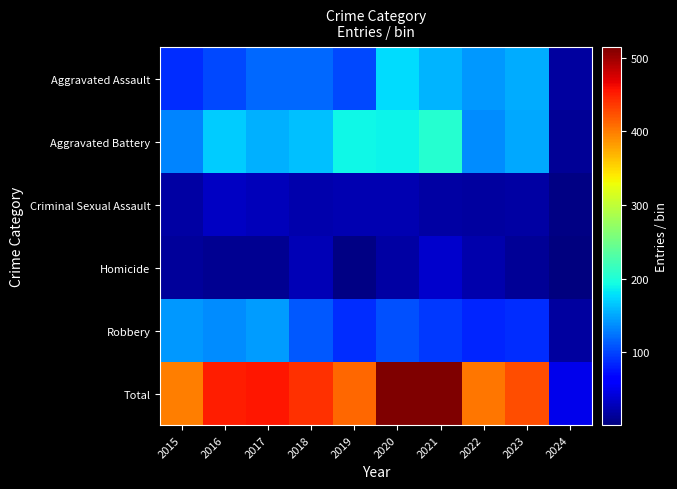

At how many categories does at least one series exceed 188?

9